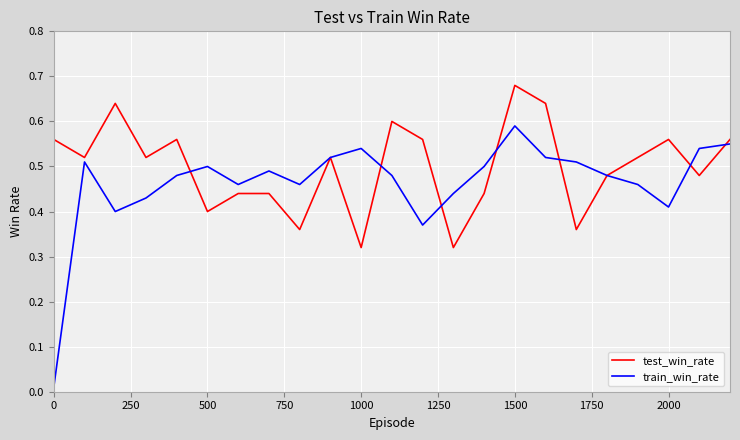

What is the difference between the maximum and second lowest values in the train_win_rate series?

0.2